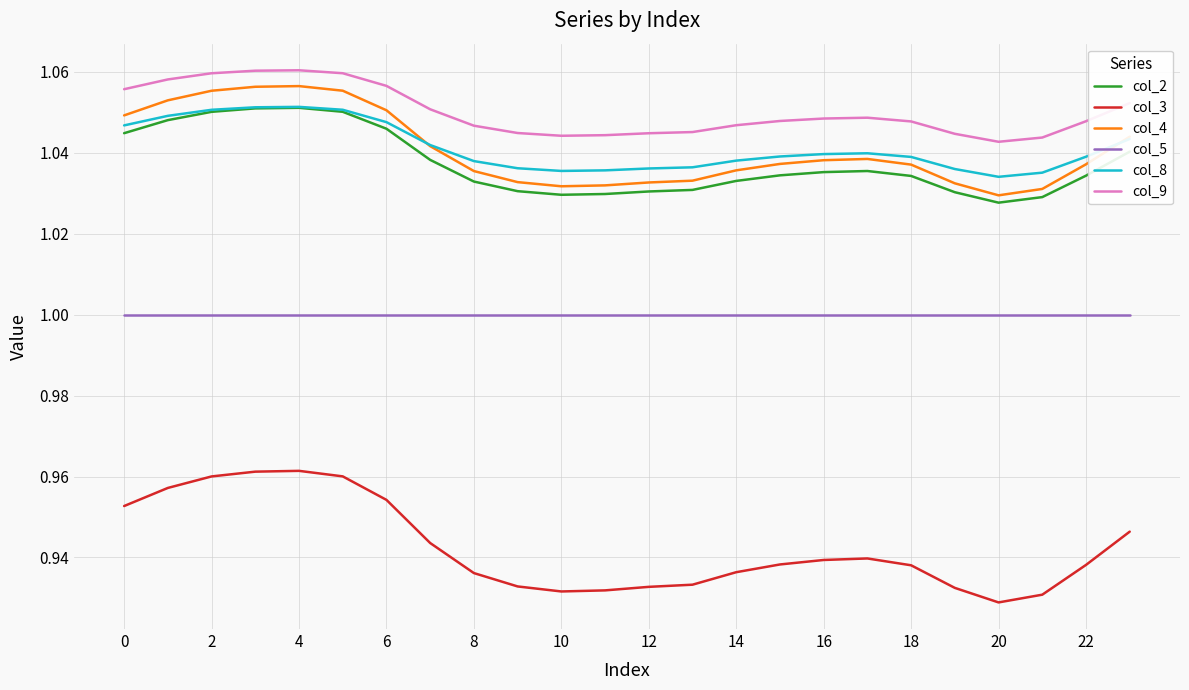

In col_3, how many points are higher than both neighbors (excluding endpoints)?

2